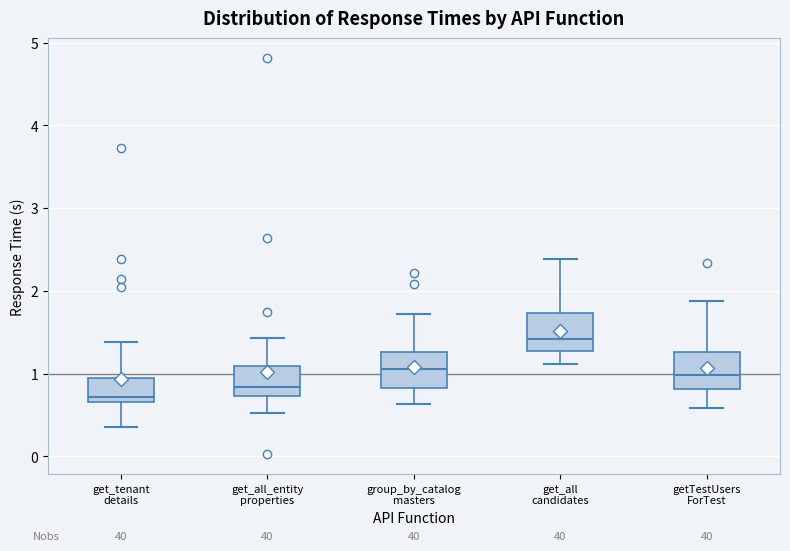

Which box's median line is the lowest?

get_tenant details